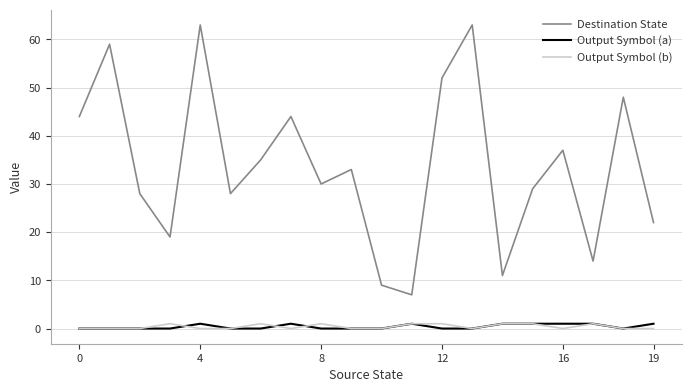

True or false: Output Symbol (b) and Destination State cross at least once.

False